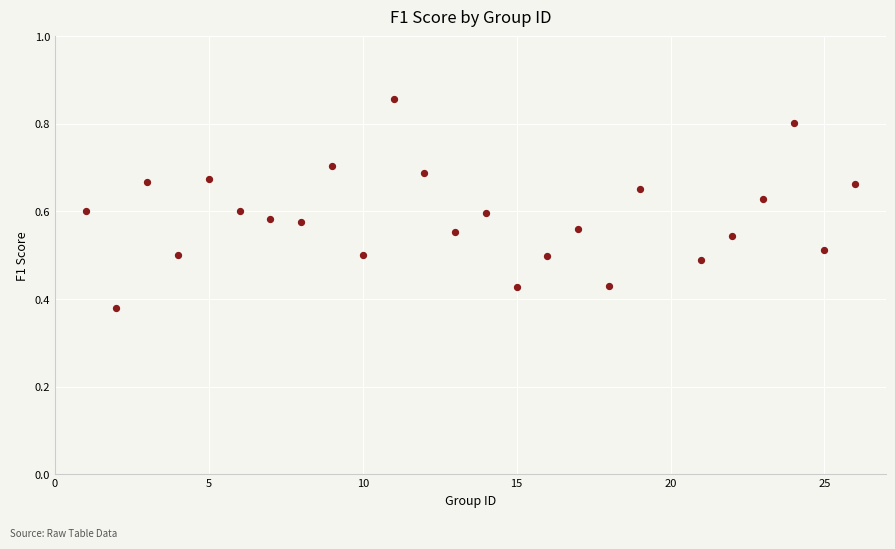

What is the range of X values (max minus min)?

25.0